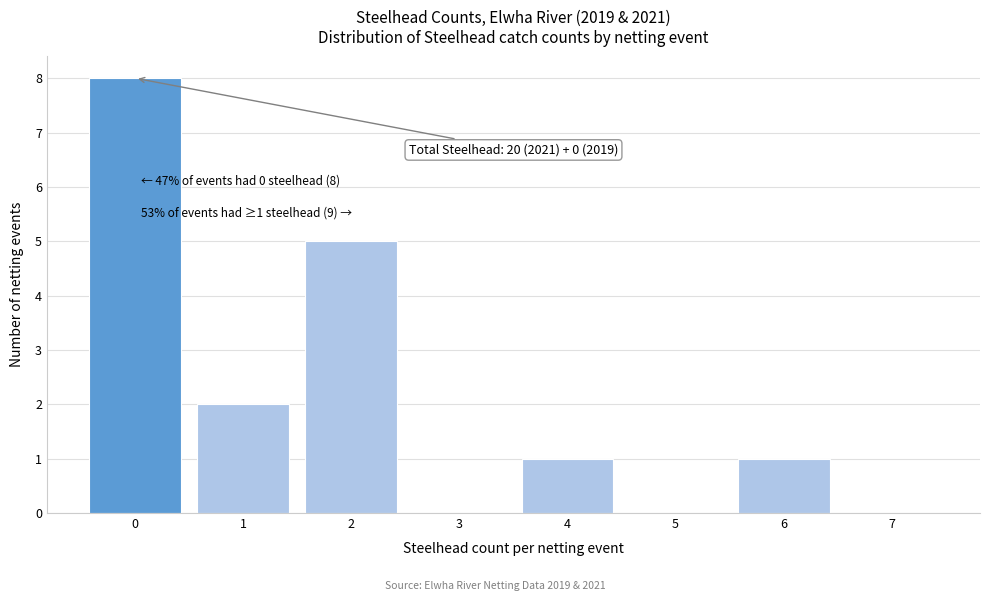

Which range on the x-axis has the tallest bar?

-0.5 to 0.5